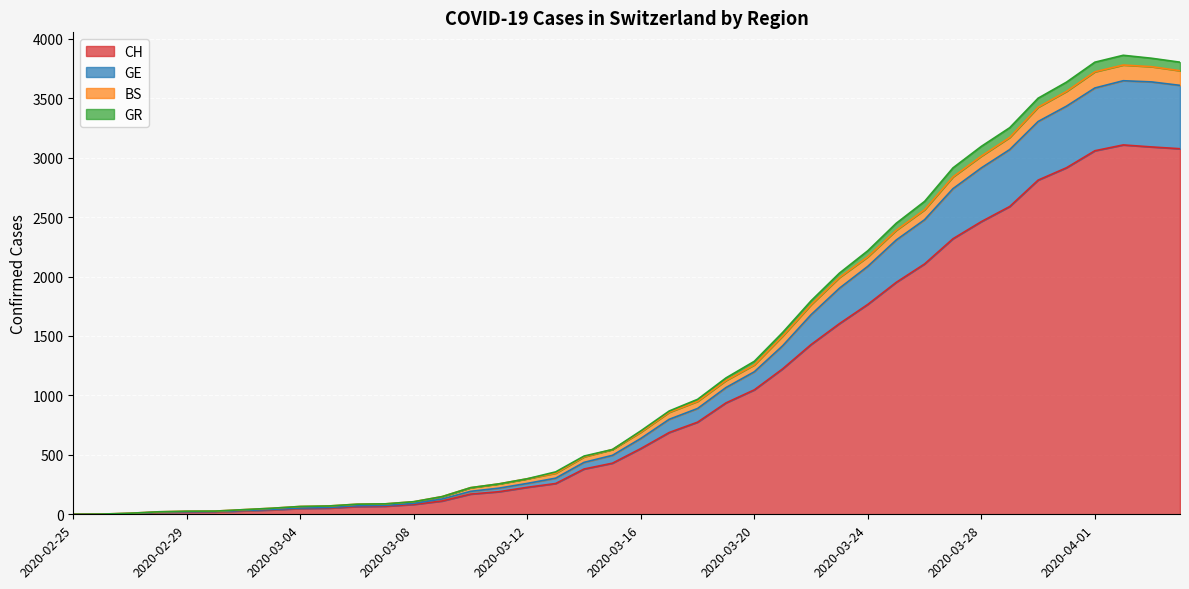

What is the maximum value for CH?

3107